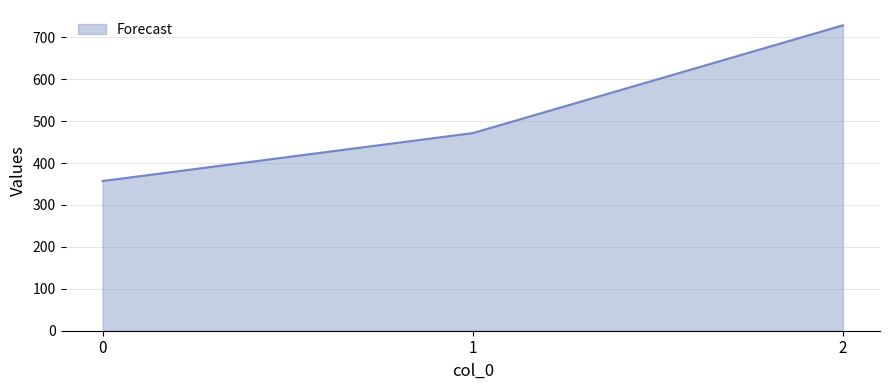

Between 2 and 0, which is larger?

2